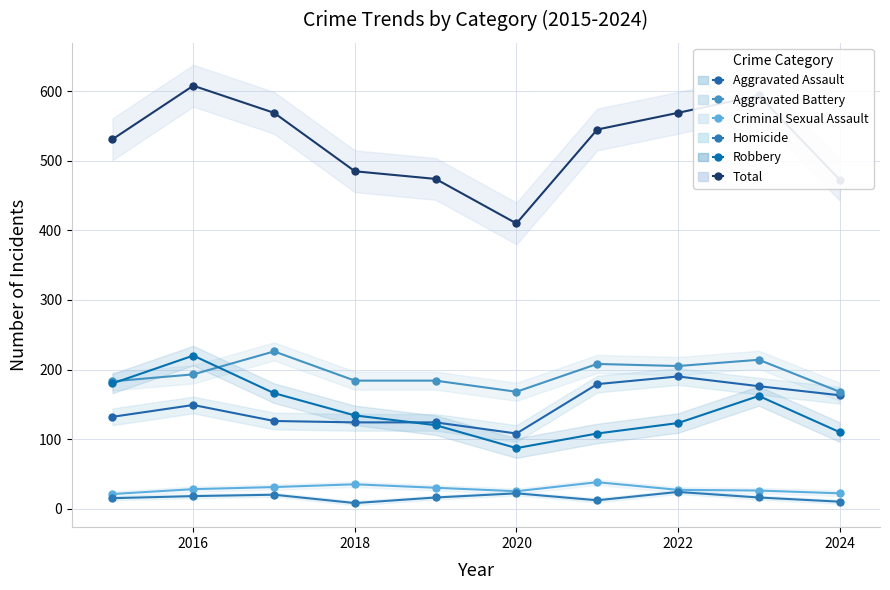

True or false: Homicide and Criminal Sexual Assault cross at least once.

False